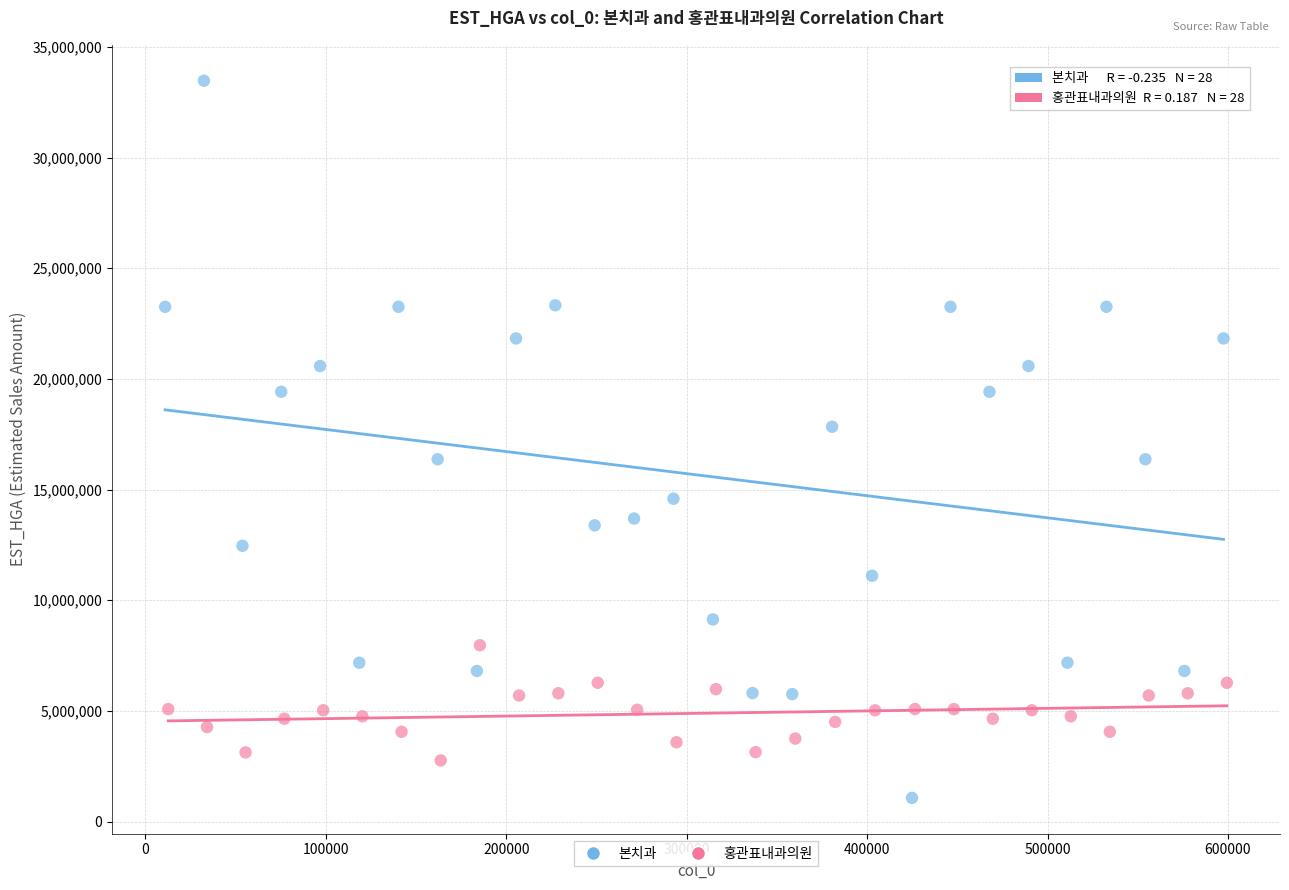

Which series reaches the maximum Y coordinate?

본치과